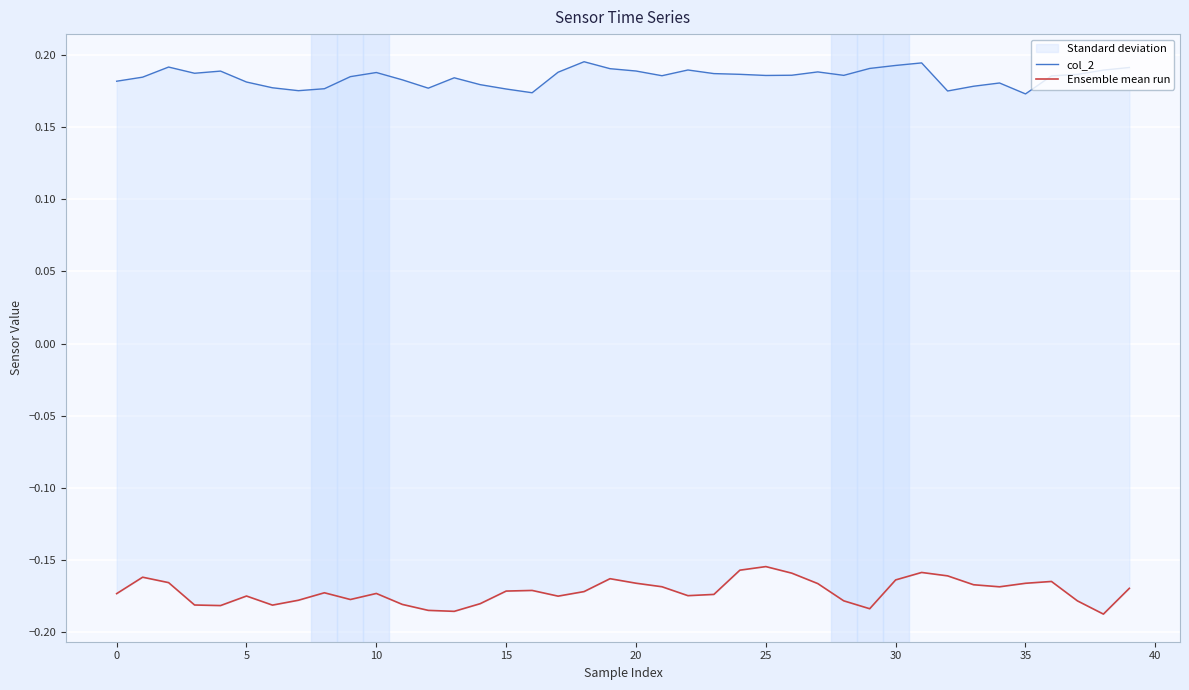

What is the value of the Ensemble mean run point at the 13th from the left?

-0.2